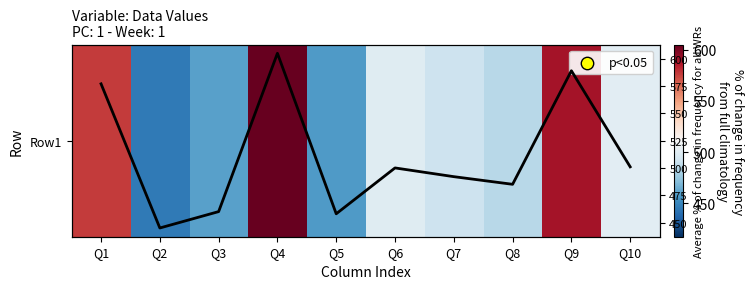

The value of Row1 at Q4 is 605. True or false?

True